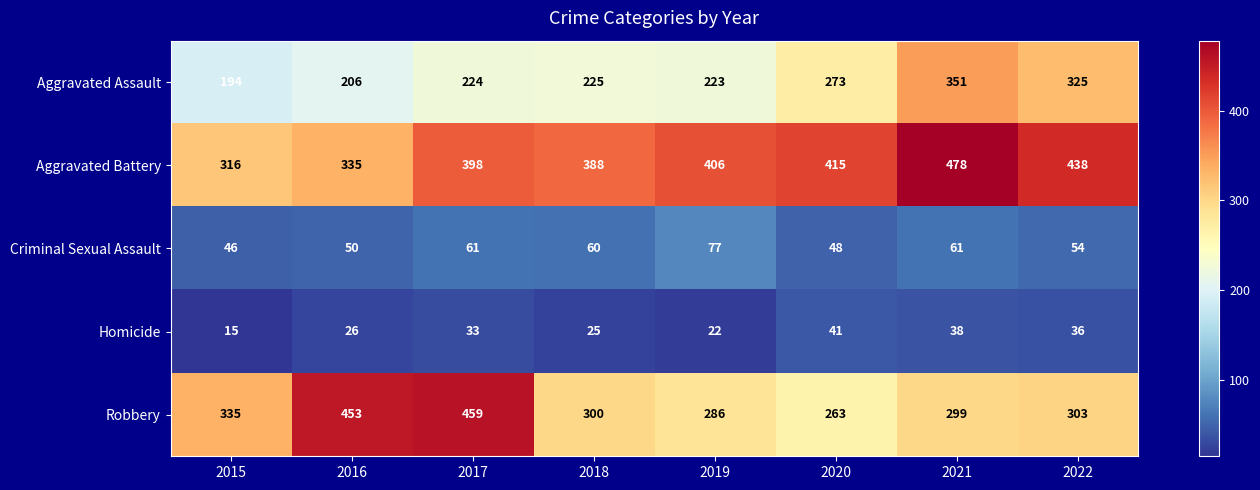

Where is Aggravated Battery nearest to the value 397?

2017